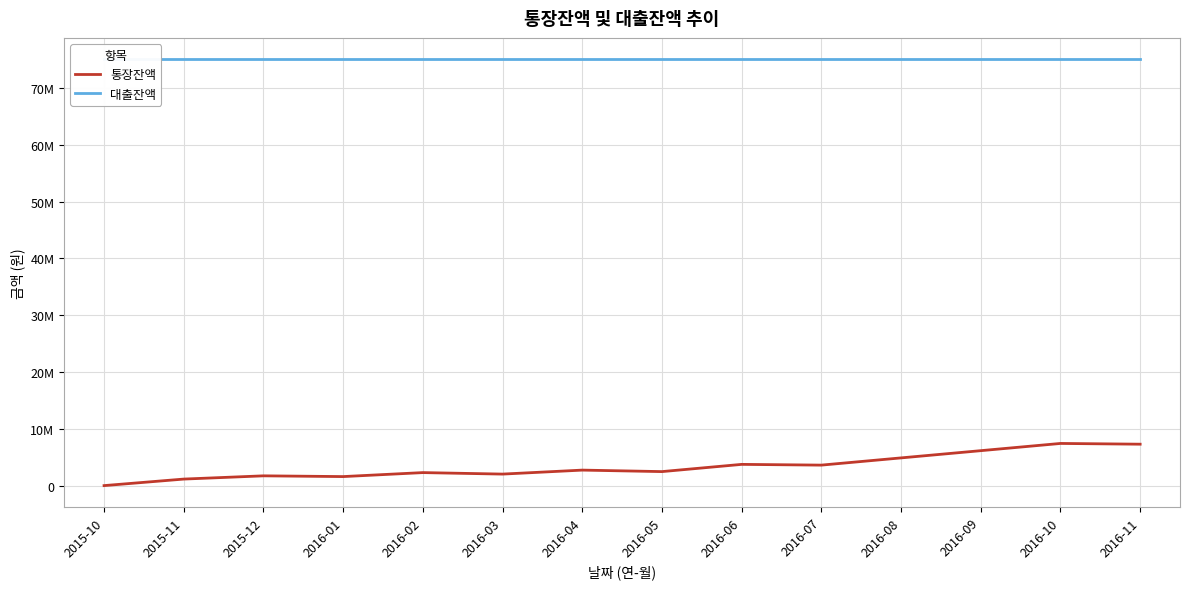

What is the difference between the highest and lowest values at 2015-11?

73753090